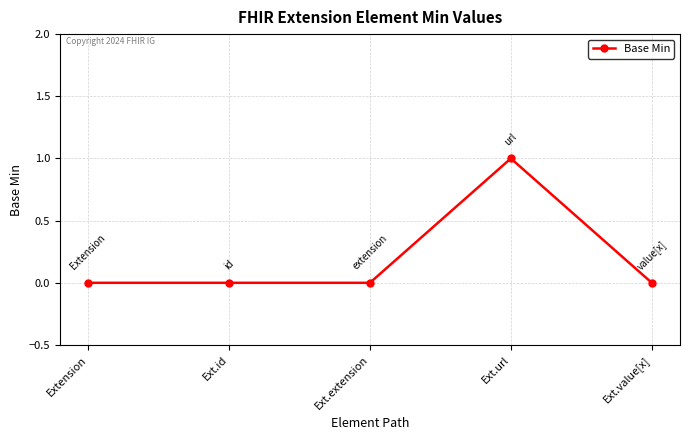

True or false: there are more than 0 points higher than both neighbors.

True